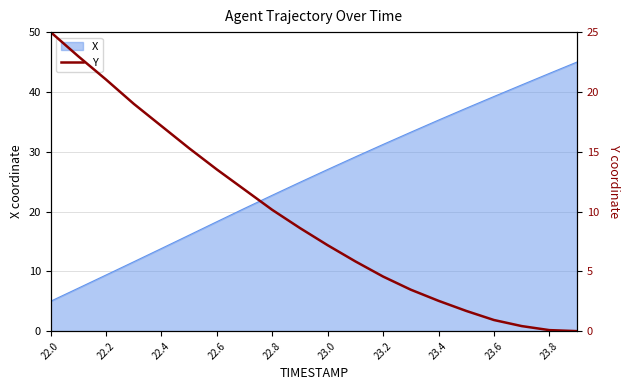

Reading right to left, what are all the values shown in this chart?

0.0	0.1	0.4	0.9	1.7	2.5	3.5	4.6	5.8	7.2	8.6	10.1	11.8	13.5	15.3	17.1	19.0	21.0	23.0	25.0